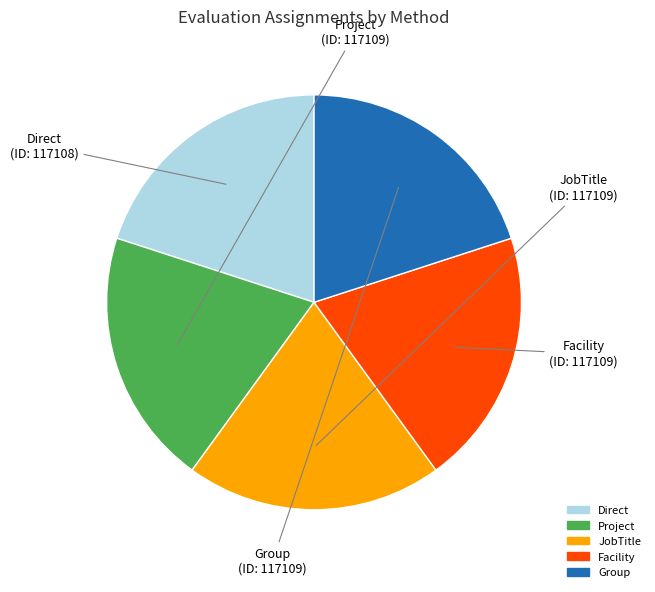

Count the number of slices in the pie.

5